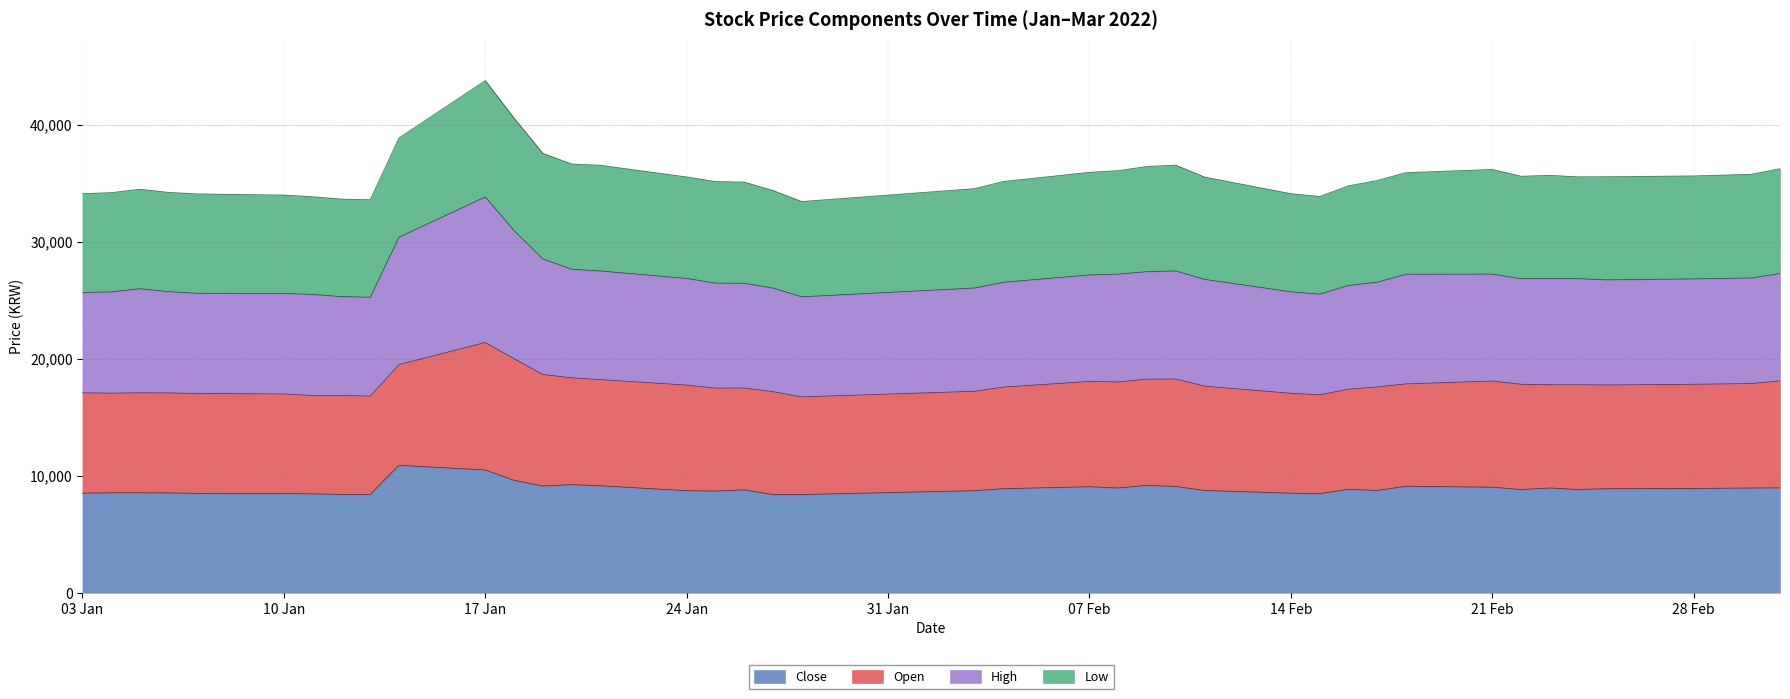

At which category is the sum across all series the highest?

17 Jan